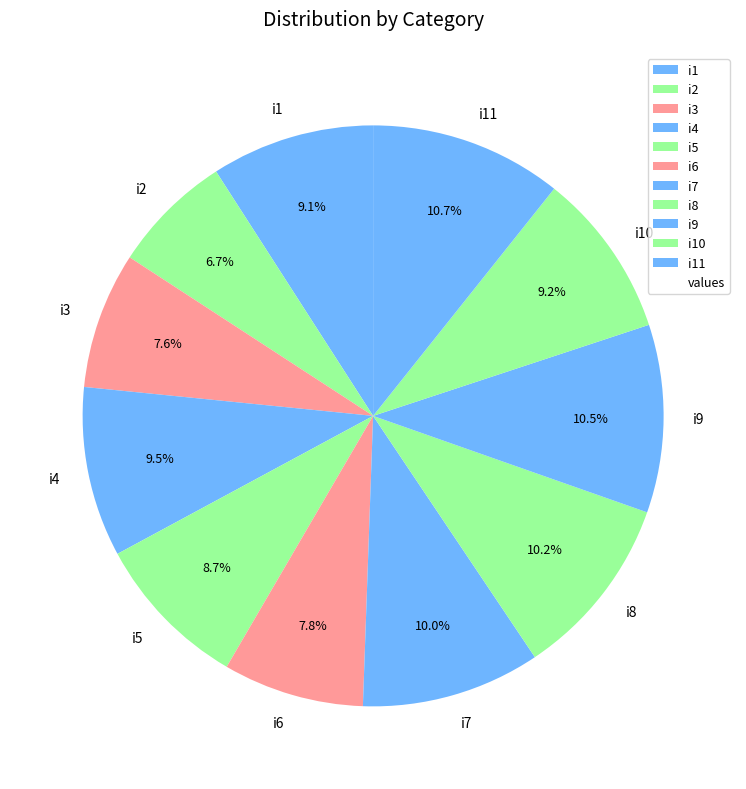

True or false: i10 accounts for 9% of the total.

True